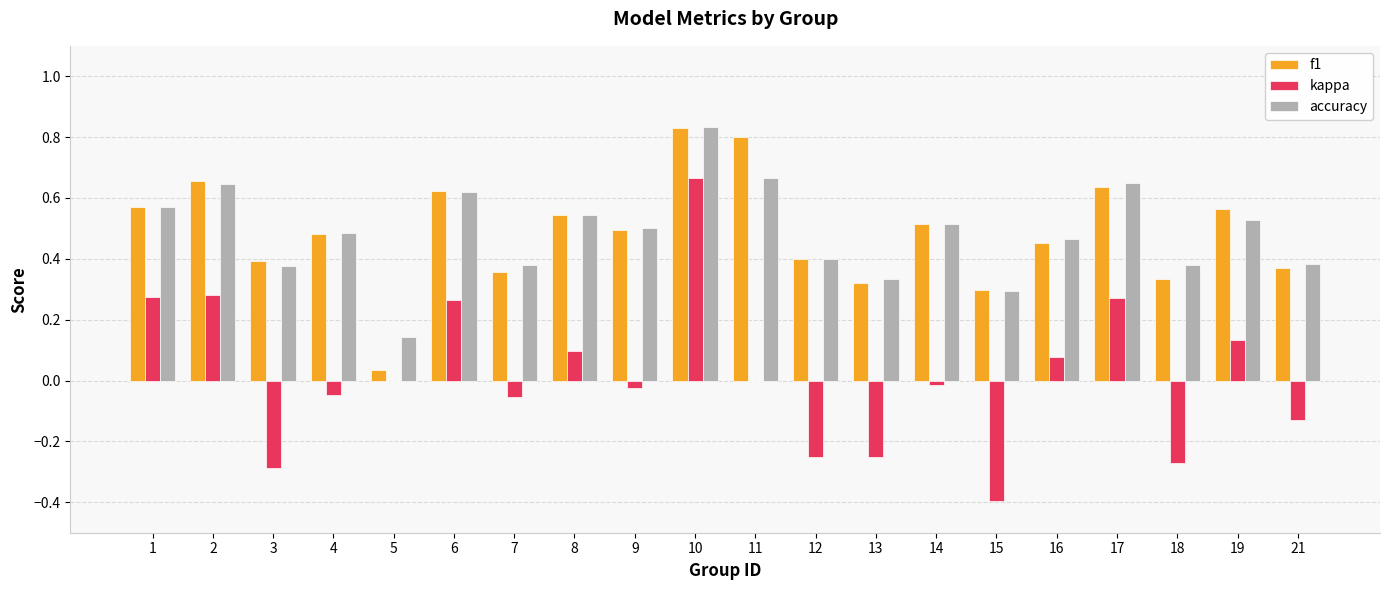

Is it true that f1 equals 0.8 at 11?

True